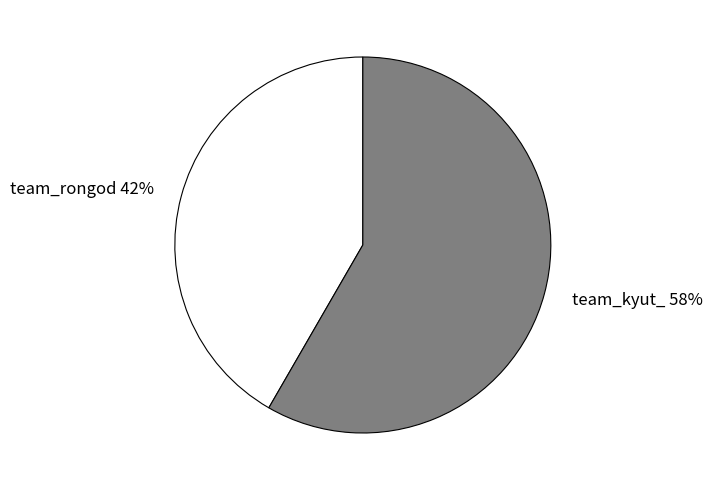

Does team_kyut_ account for over 50% of the chart?

Yes